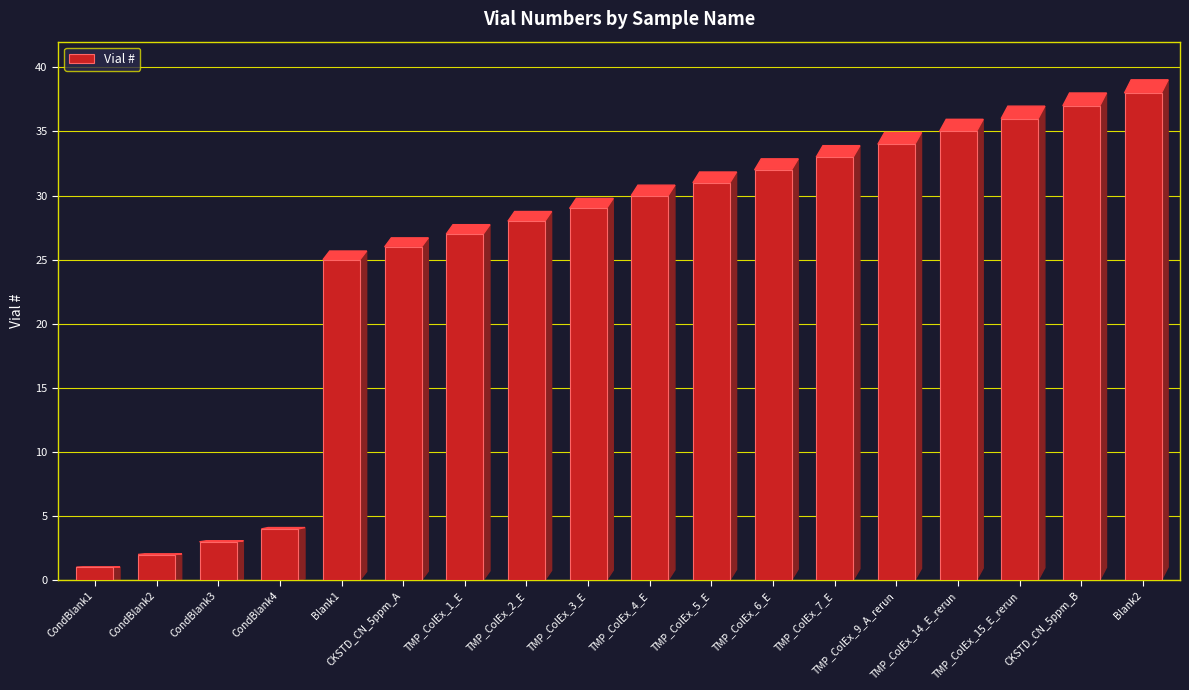

What value does the data have at TMP_ColEx_7_E, to the nearest 5?

35